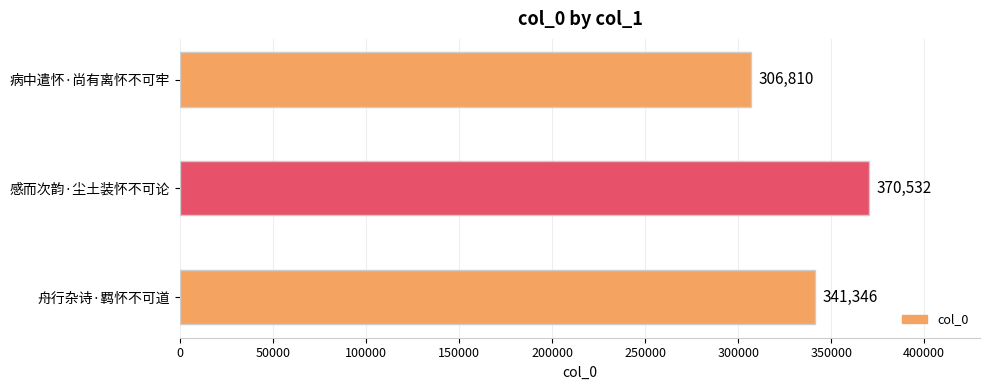

Which has a higher value, 病中遣怀·尚有离怀不可牢 or 感而次韵·尘土装怀不可论?

感而次韵·尘土装怀不可论